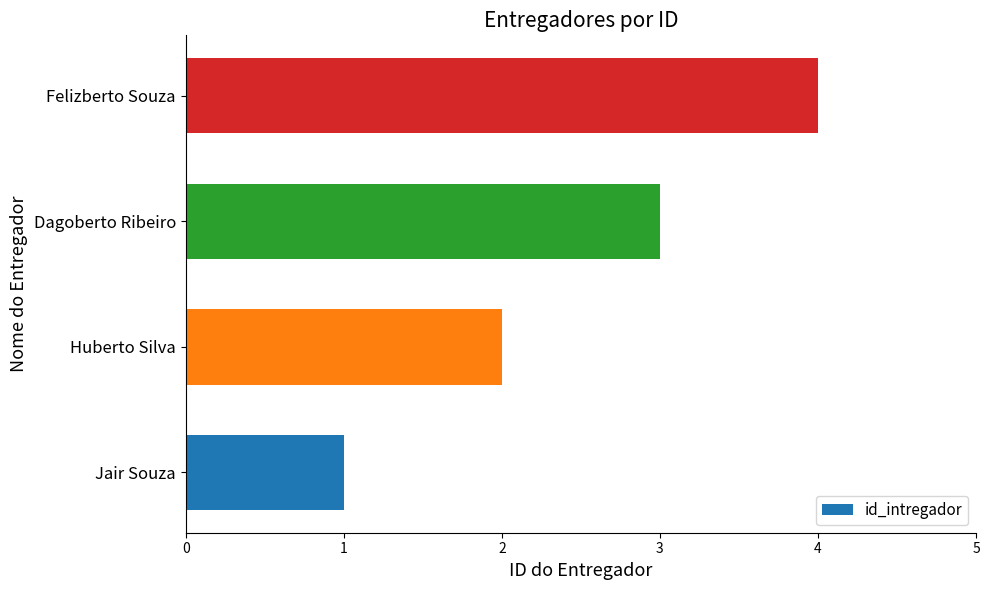

The value at Huberto Silva is 2. True or false?

True